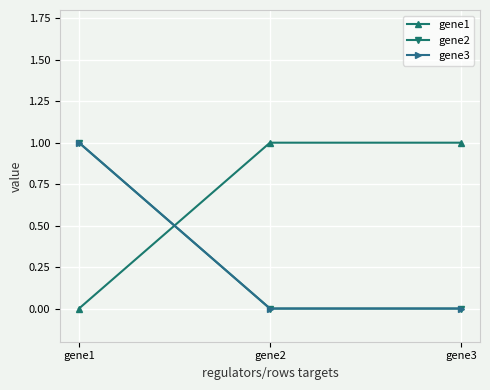

Reading left to right, transcribe all the data shown in this chart.

gene1: 0	1	1
gene2: 1	0	0
gene3: 1	0	0